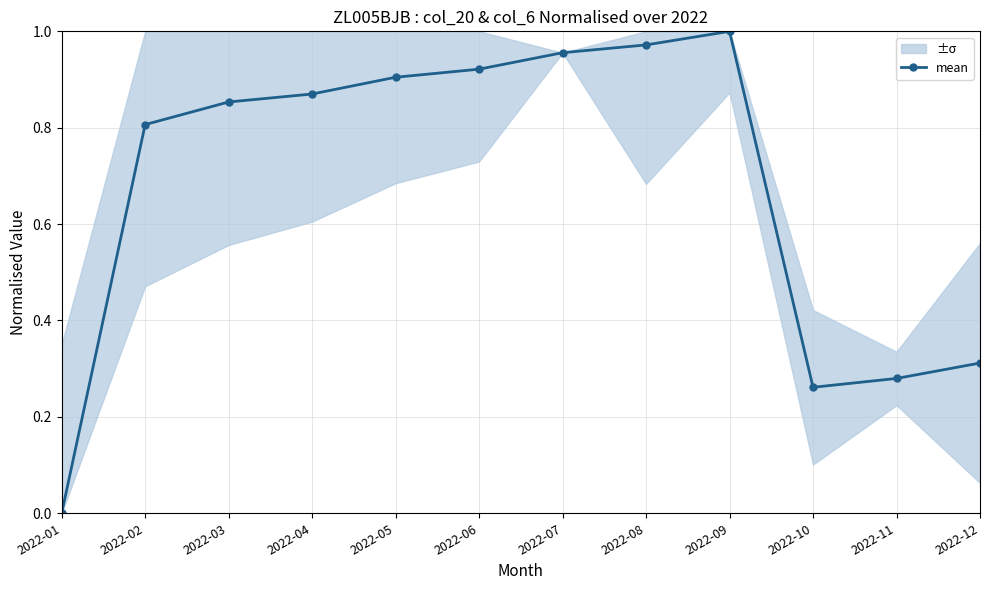

Between 2022-03 and 2022-04, which is larger?

2022-04